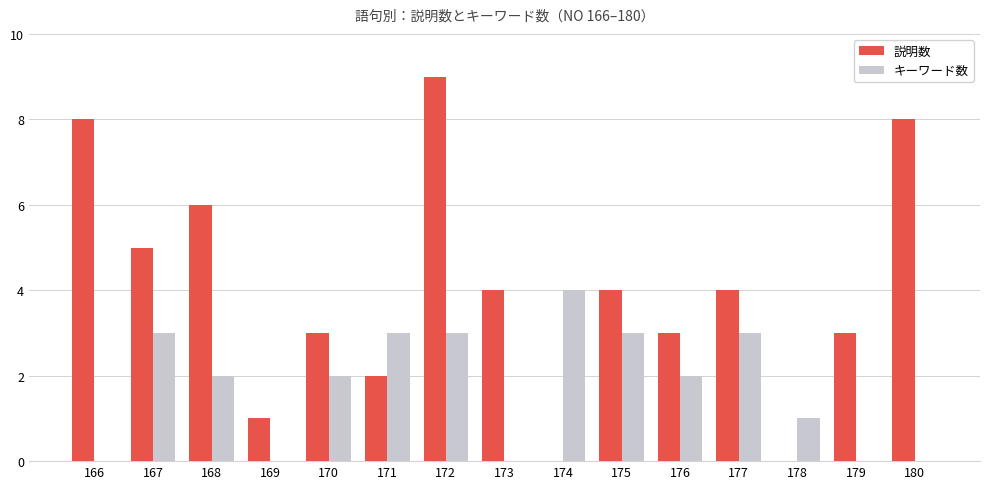

What is the total value across all series at 166?

8